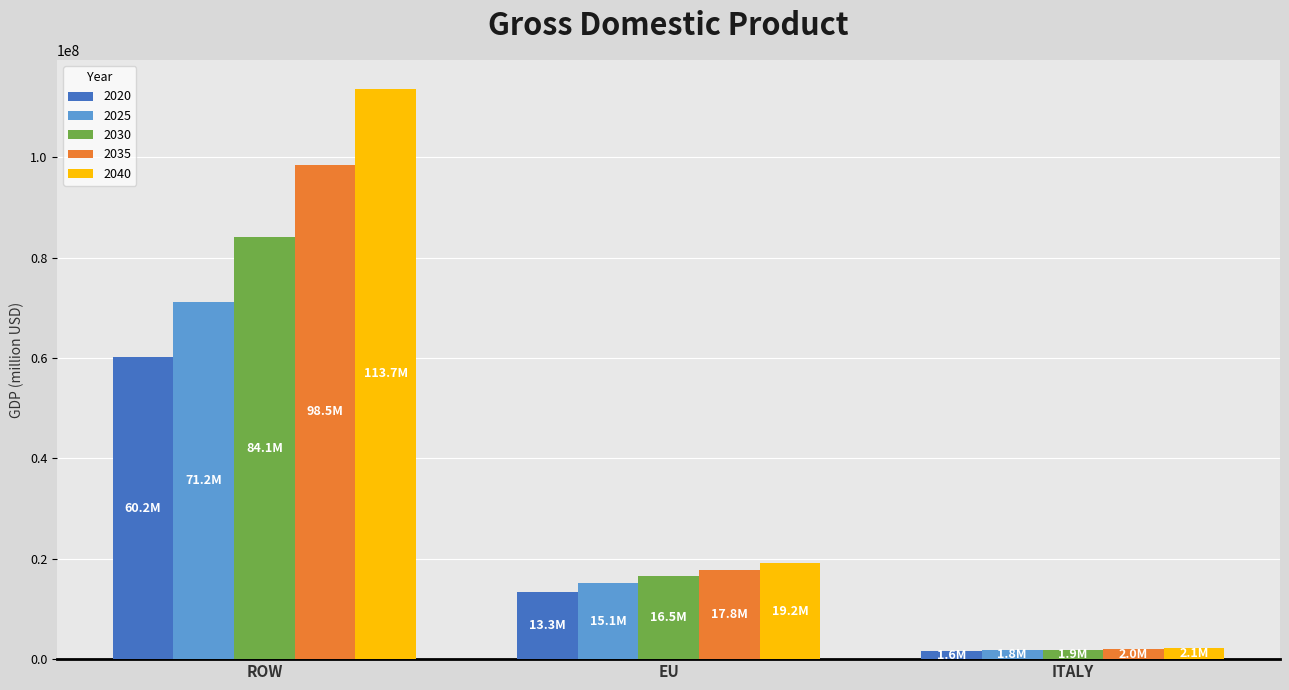

How many values in the 2025 series are below 15104827?

1